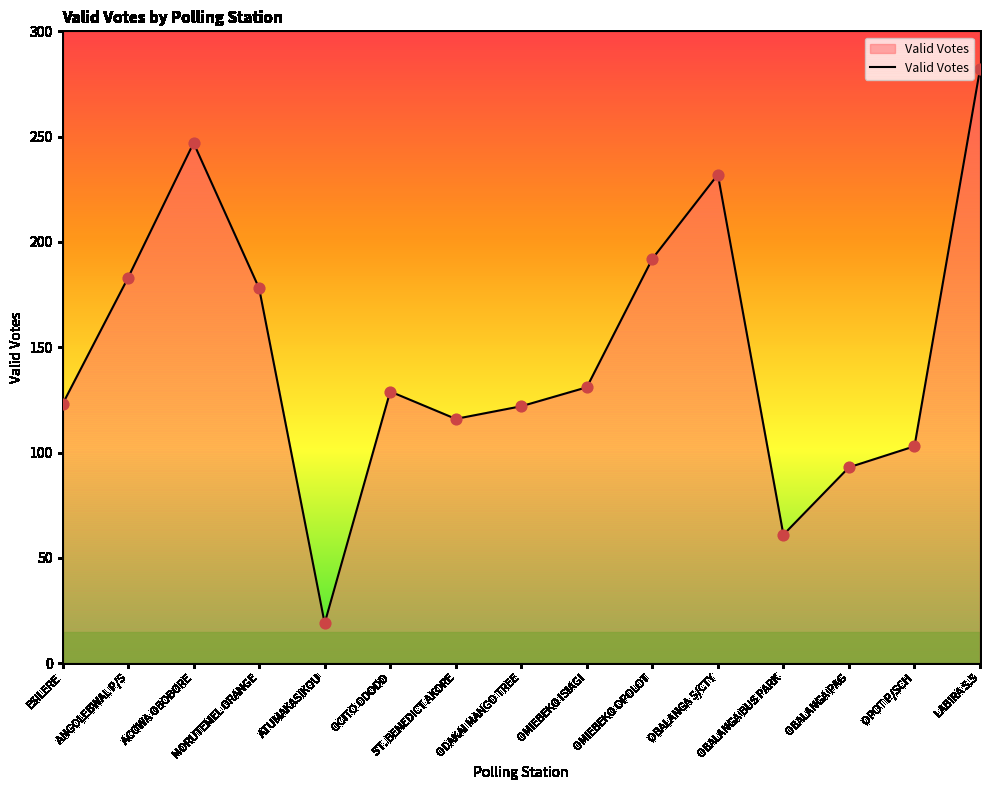

Which has a higher value, ESILERE or OMIEBEKO OPOLOT?

OMIEBEKO OPOLOT